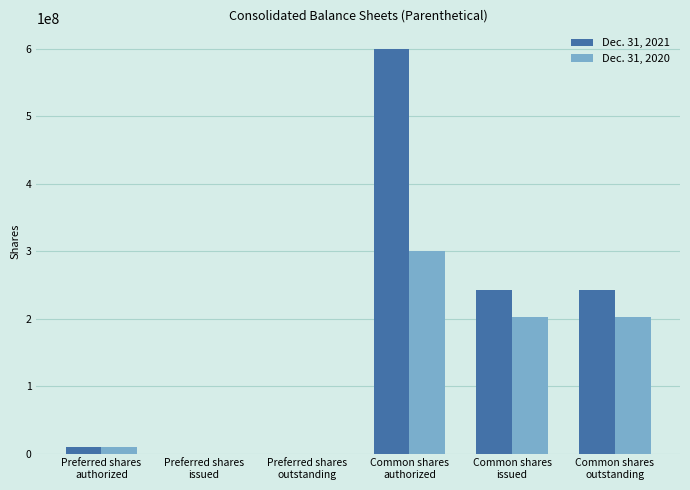

Which series has the largest total across all categories?

Dec. 31, 2021